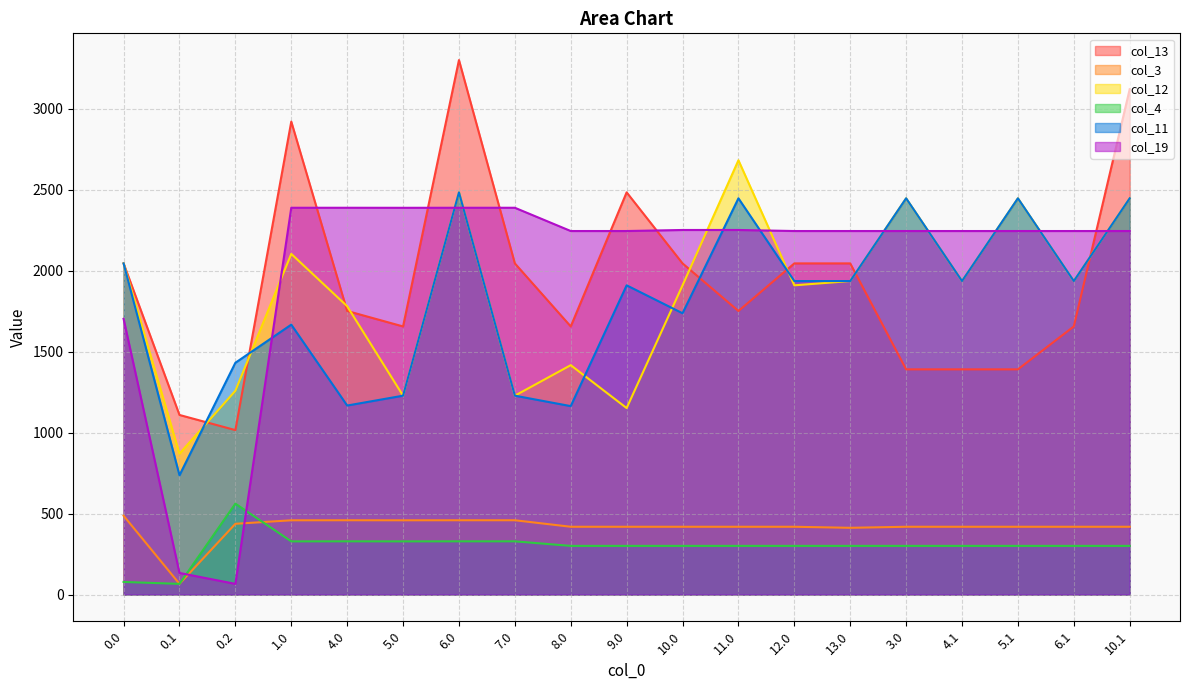

At which category is the sum across all series the highest?

6.0